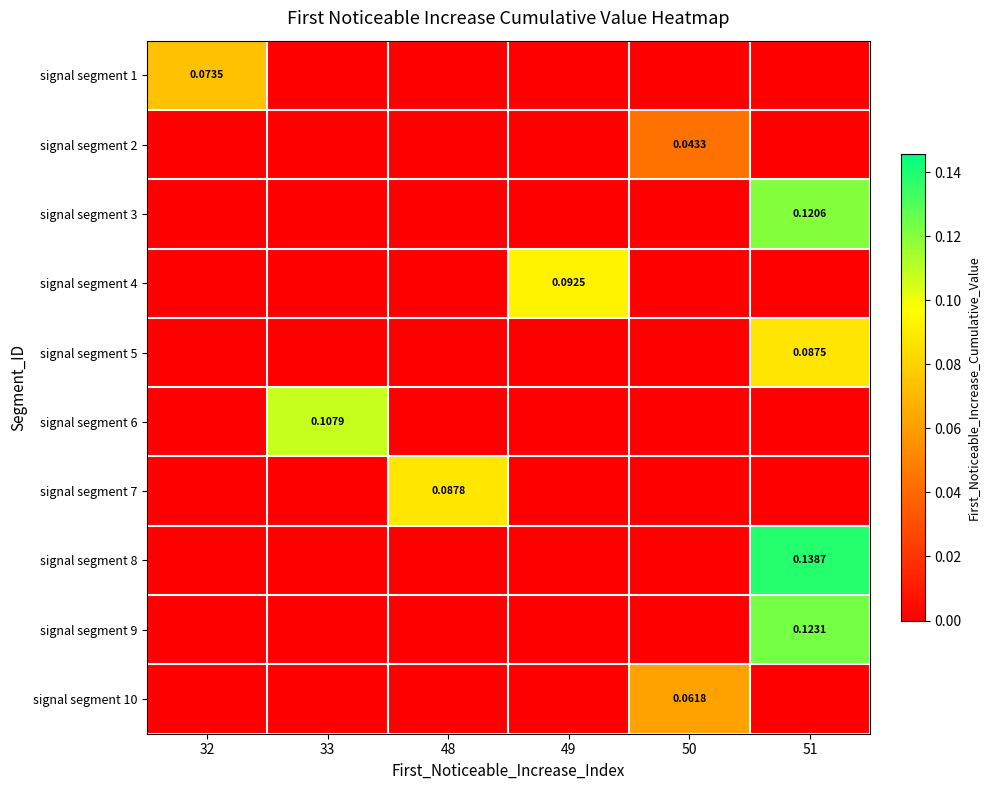

Which has a higher value, 50 or 51?

50